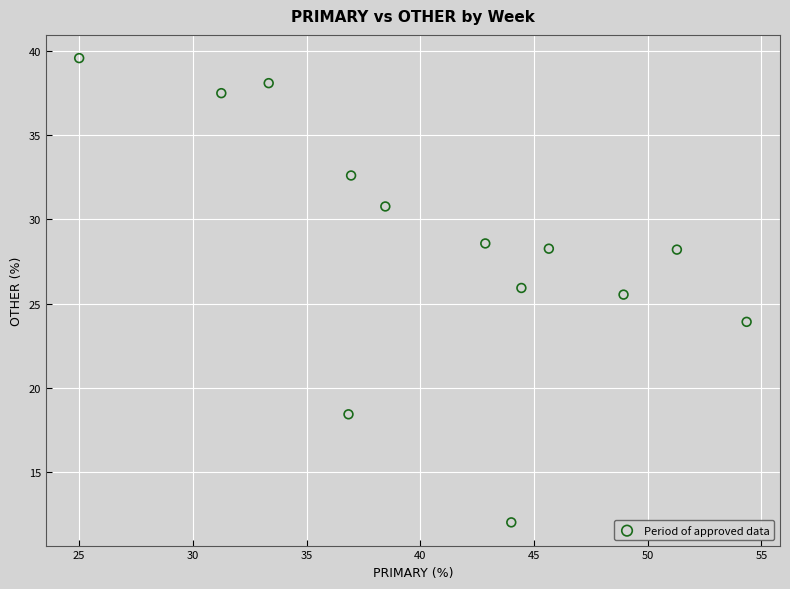

What Y value in the scatter plot is closest to 25?

25.5